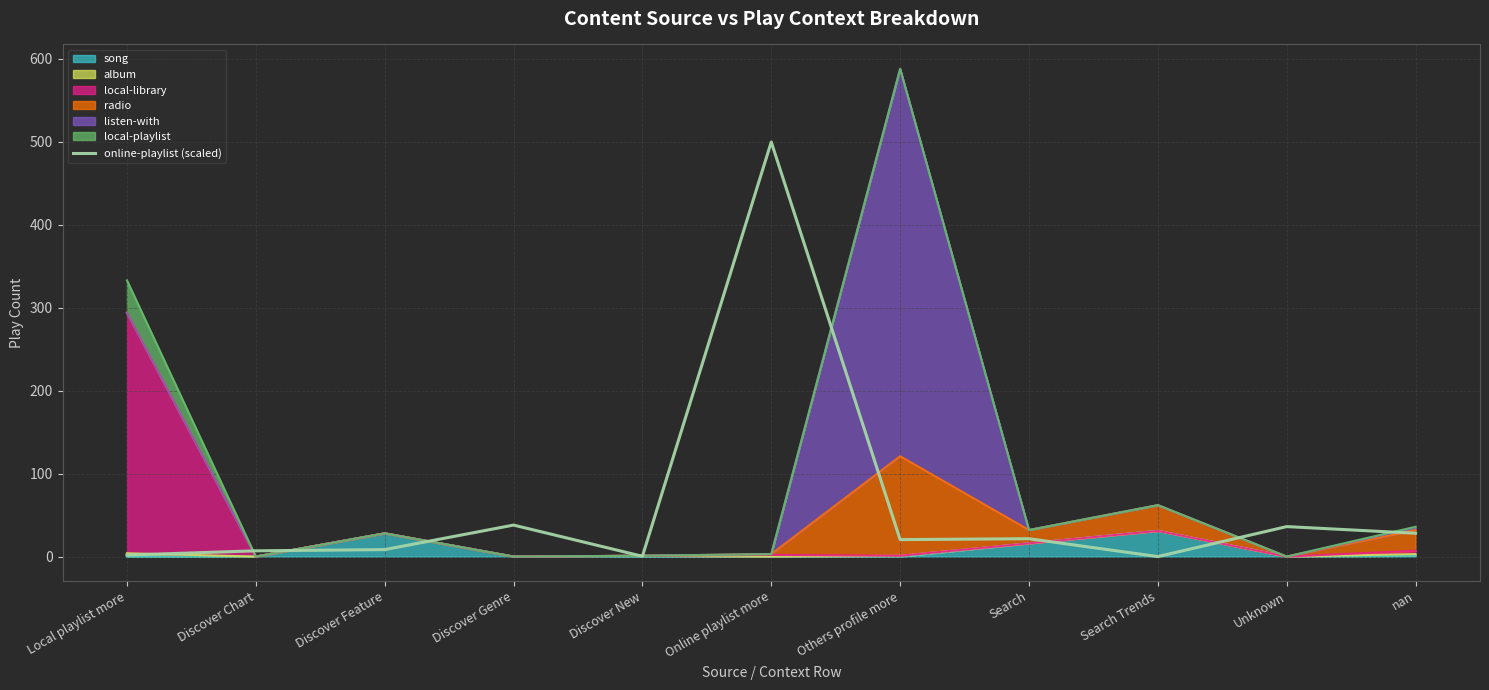

How many positive values are there?

10